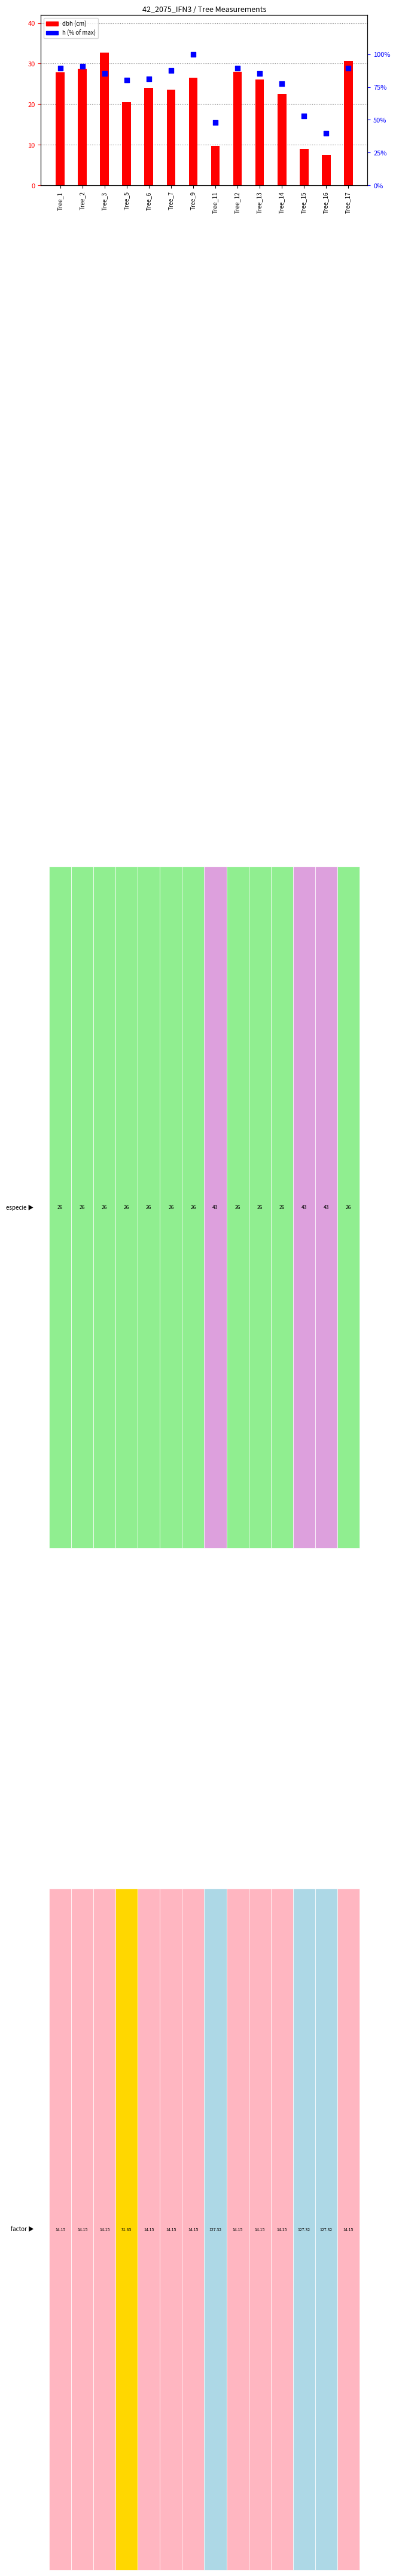

Which series contains the lowest Y value?

dbh (cm)